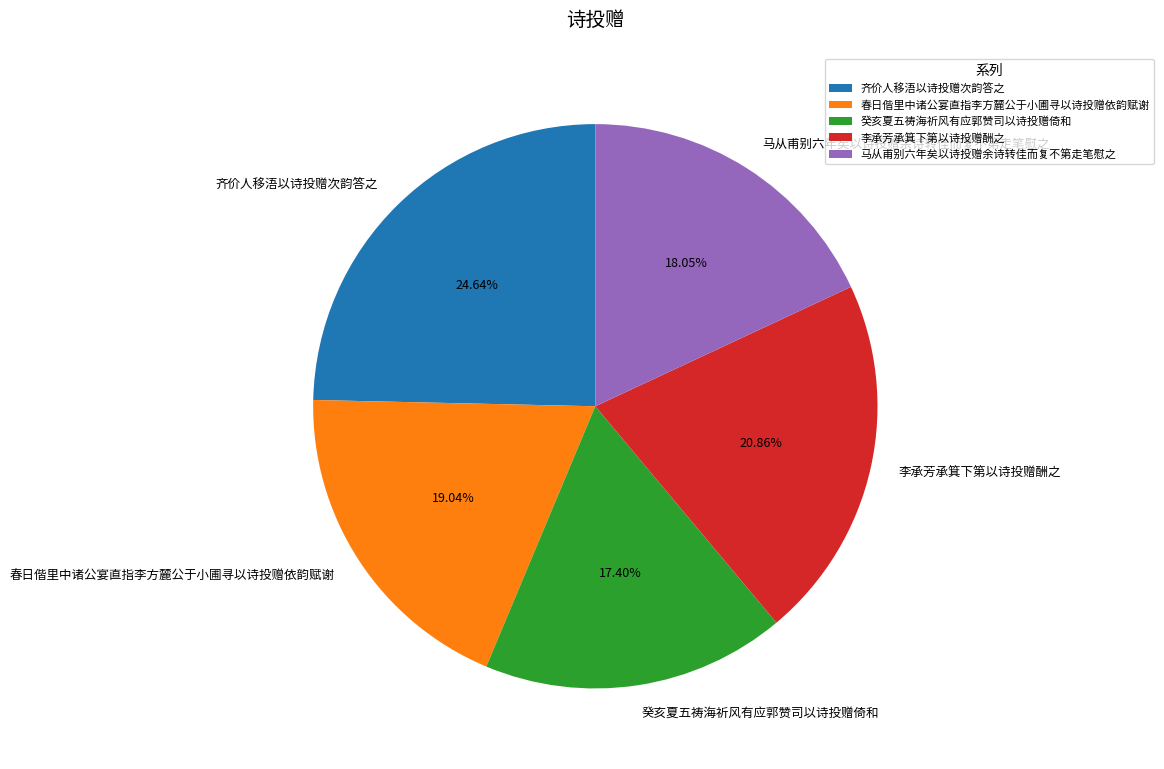

Is it true that 李承芳承箕下第以诗投赠酬之 is 21% of the pie?

True